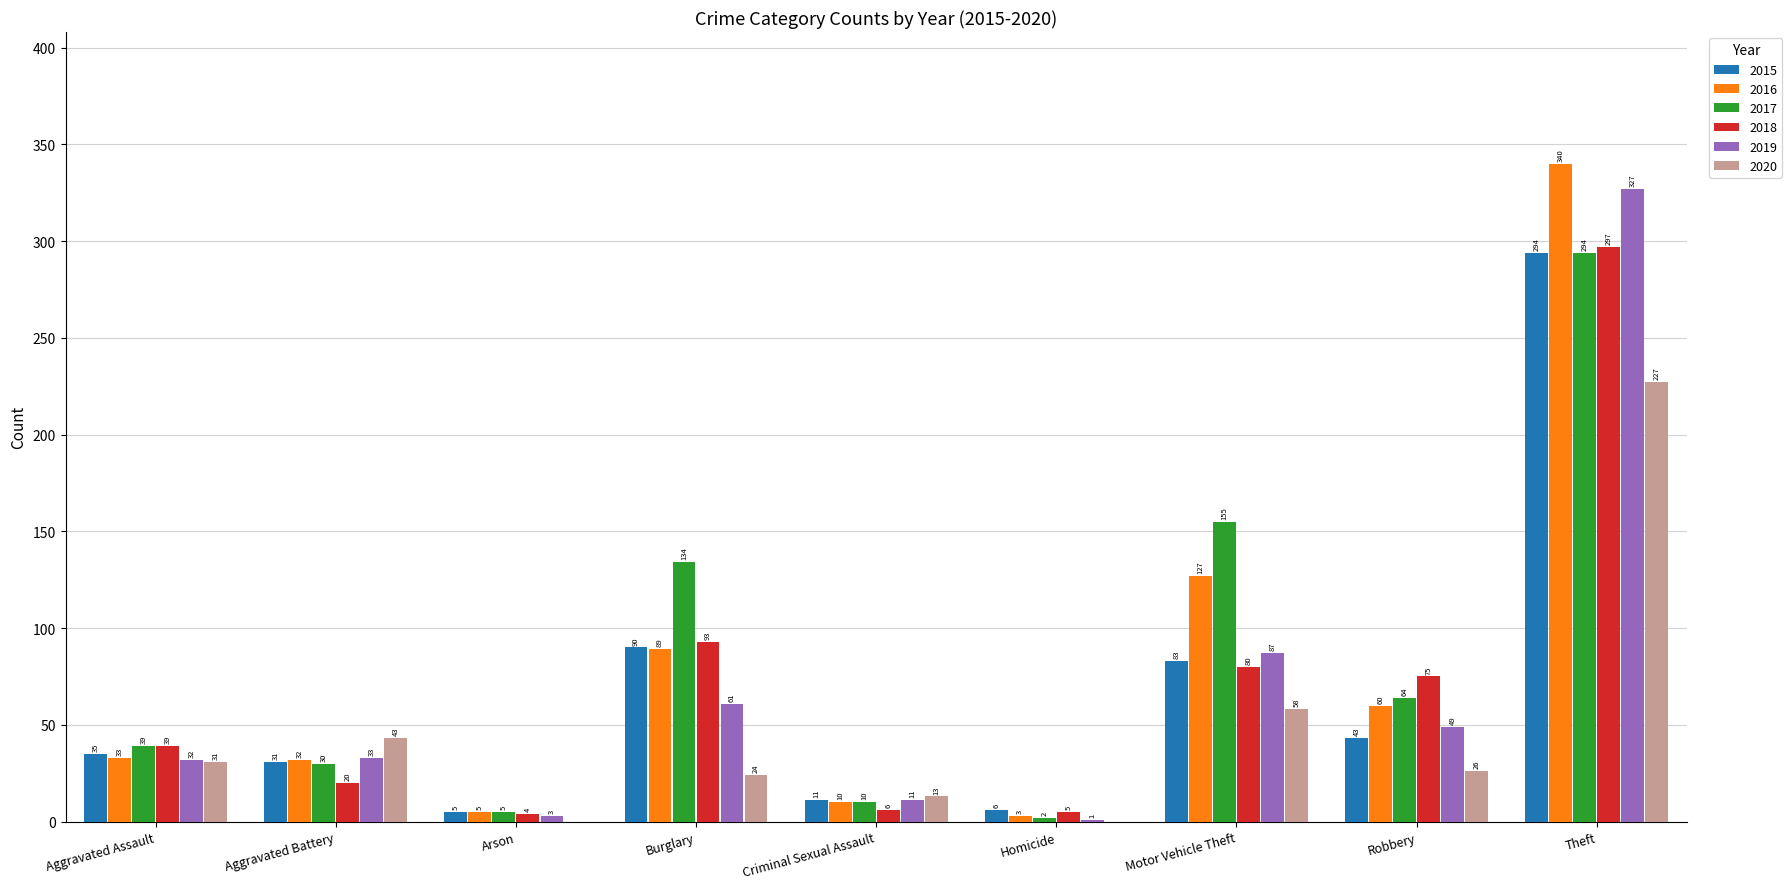

At which label is 2015 closest to 149?

Burglary